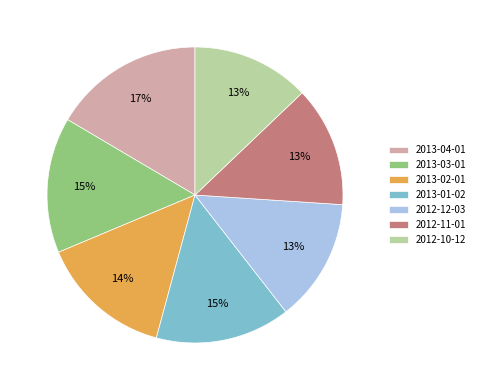

What is the largest slice in the pie chart?

2013-04-01